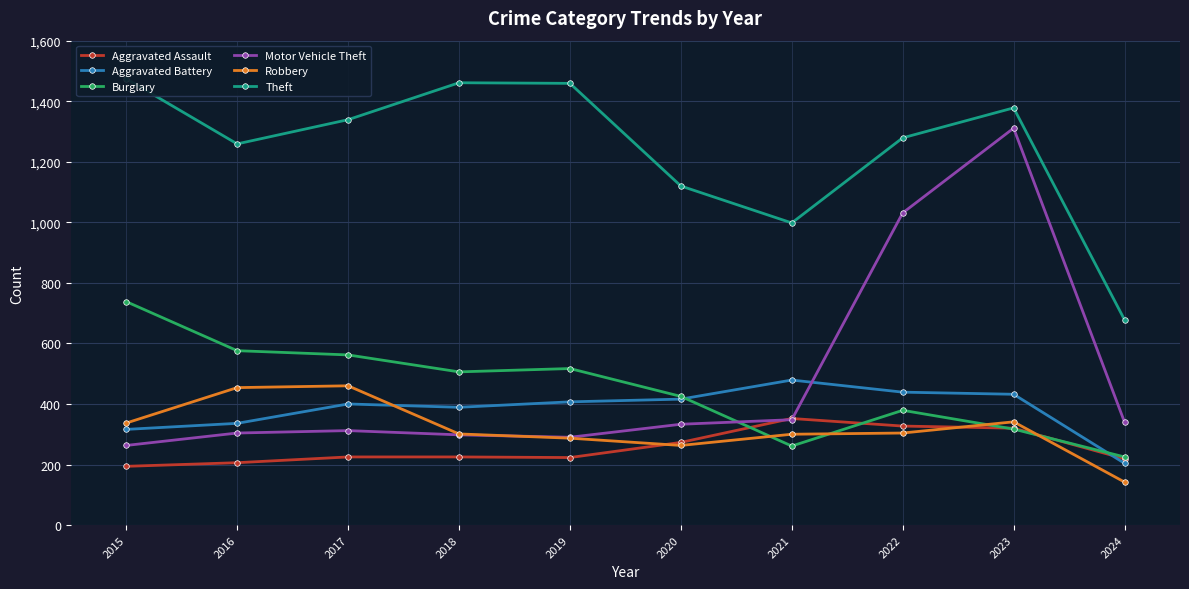

What are all the series names shown in the legend?

Aggravated Assault, Aggravated Battery, Burglary, Motor Vehicle Theft, Robbery, Theft